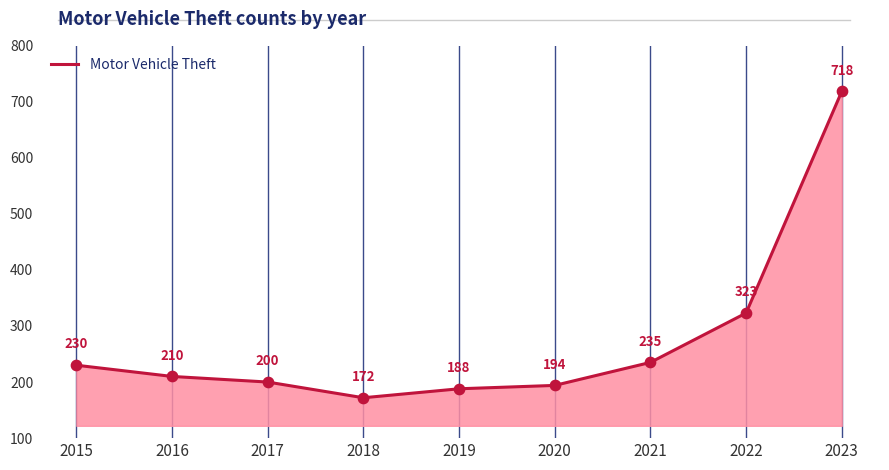

What is the ratio of the value at 2023 to the value at 2020?

3.7